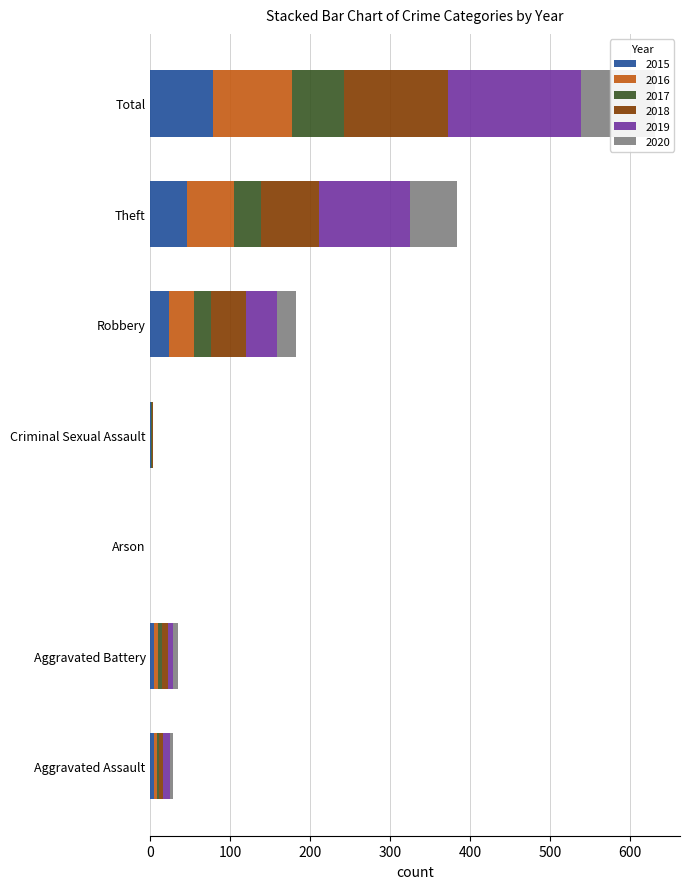

What value does the 2018 series have at Aggravated Battery, to the nearest 5?

5